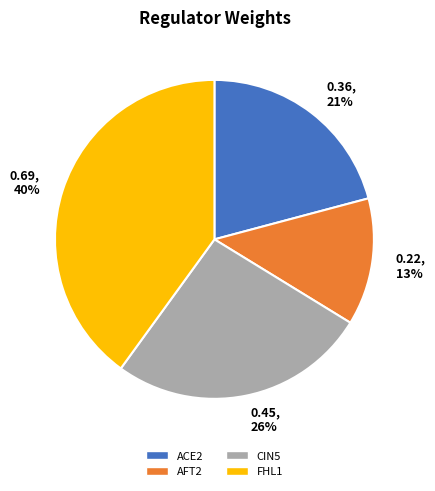

What is the largest slice in the pie chart?

0.69, 40%